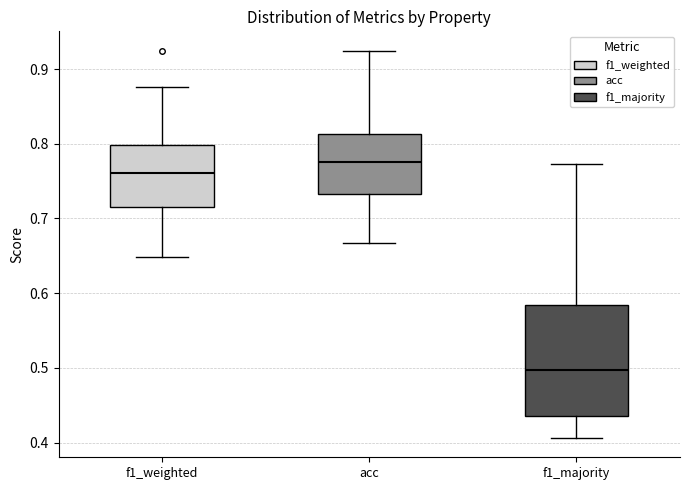

Which box is the tallest, from its lower edge to its upper edge?

f1_majority